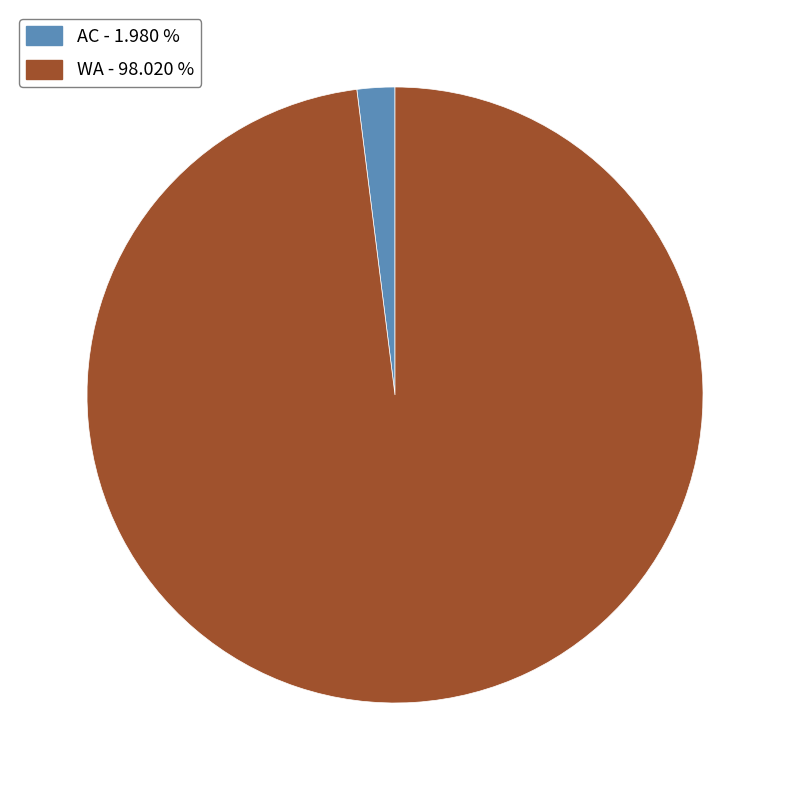

Which slice is the smallest?

AC